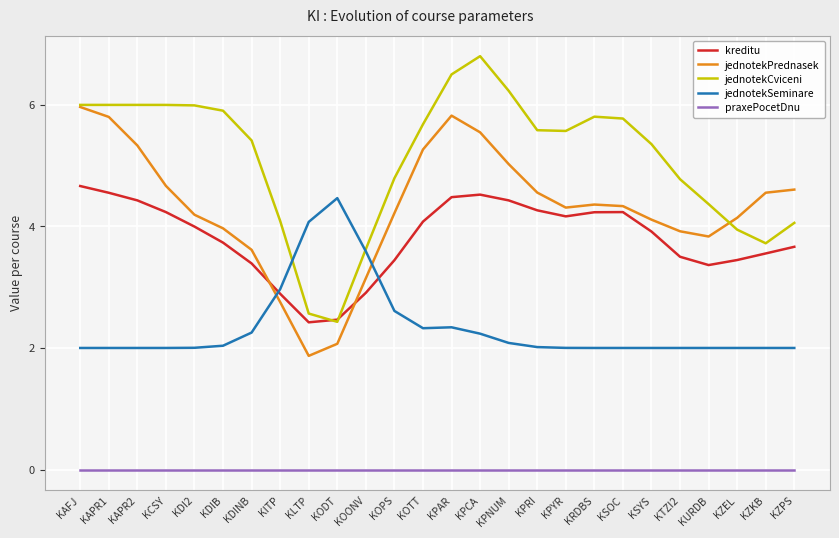

Is the value of kreditu at KDIB greater than the value of jednotekPrednasek at KPCA?

No